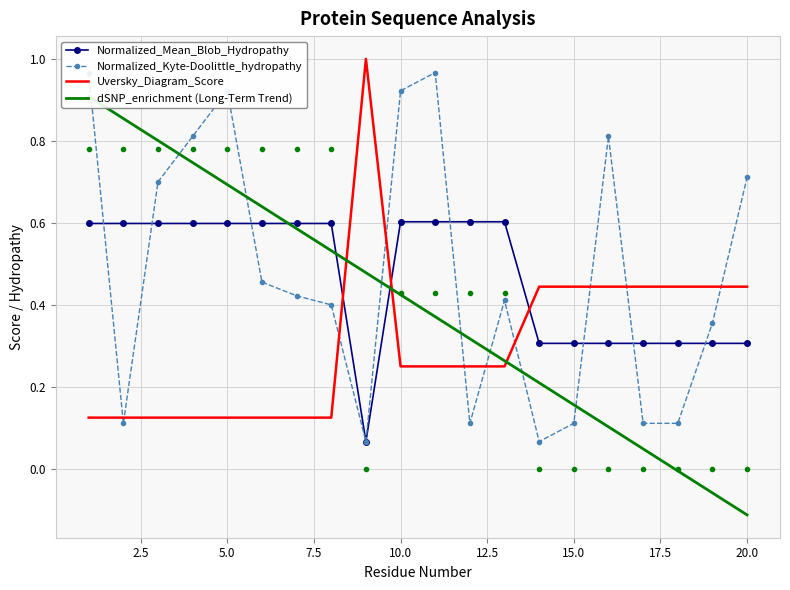

The Normalized_Mean_Blob_Hydropathy series shows 1.0 at 10.0. True or false?

False